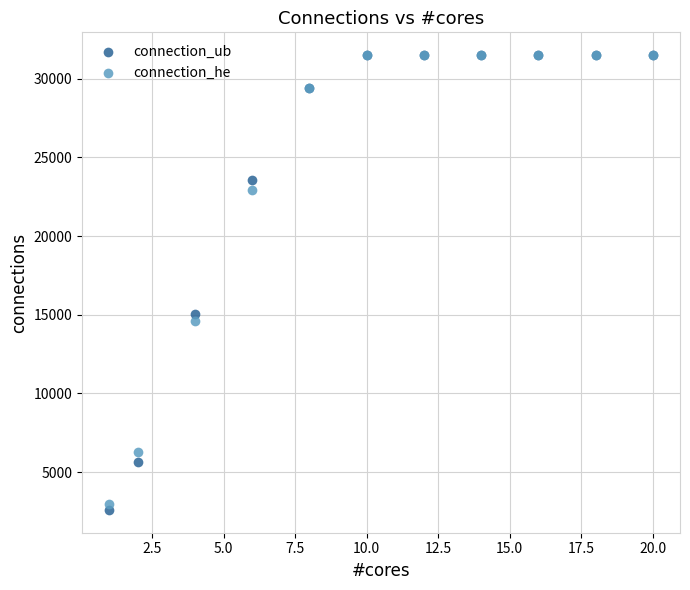

What are all the series names shown in the legend?

connection_ub, connection_he